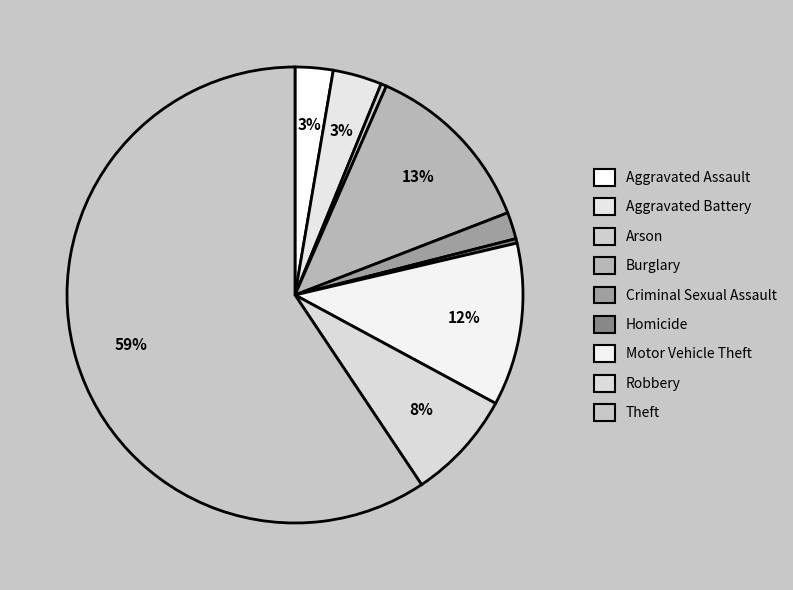

What is the ratio of the value at Homicide to the value at Aggravated Assault?

0.1